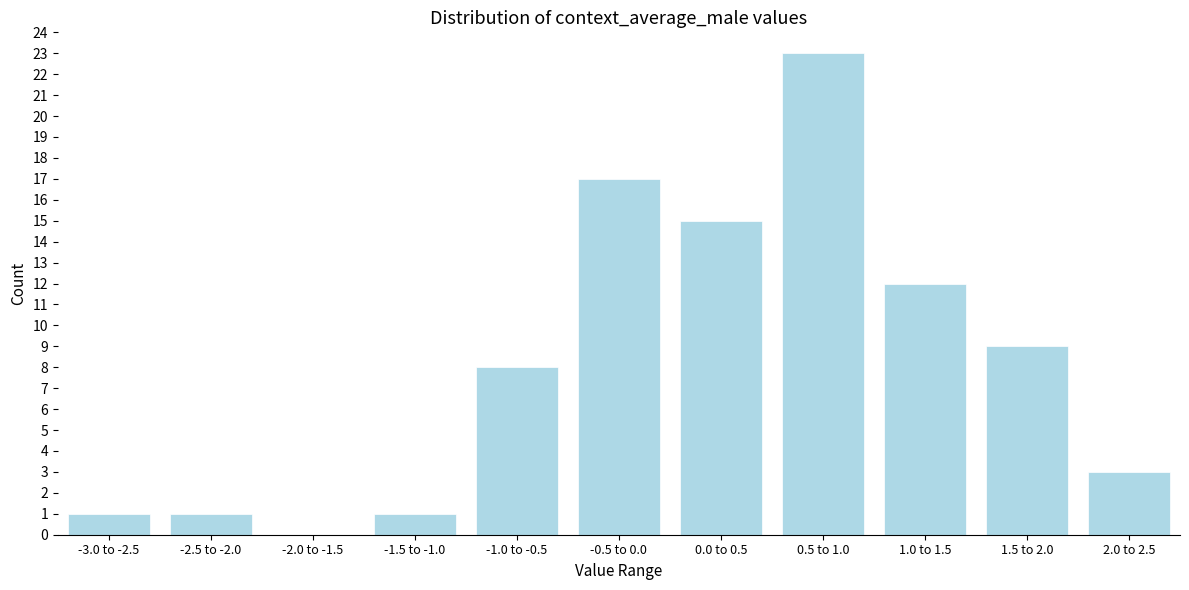

Reading left to right, extract all data points from this chart.

-3.0 to -2.5=1	-2.5 to -2.0=1	-2.0 to -1.5=0	-1.5 to -1.0=1	-1.0 to -0.5=8	-0.5 to 0.0=17	0.0 to 0.5=15	0.5 to 1.0=23	1.0 to 1.5=12	1.5 to 2.0=9	2.0 to 2.5=3